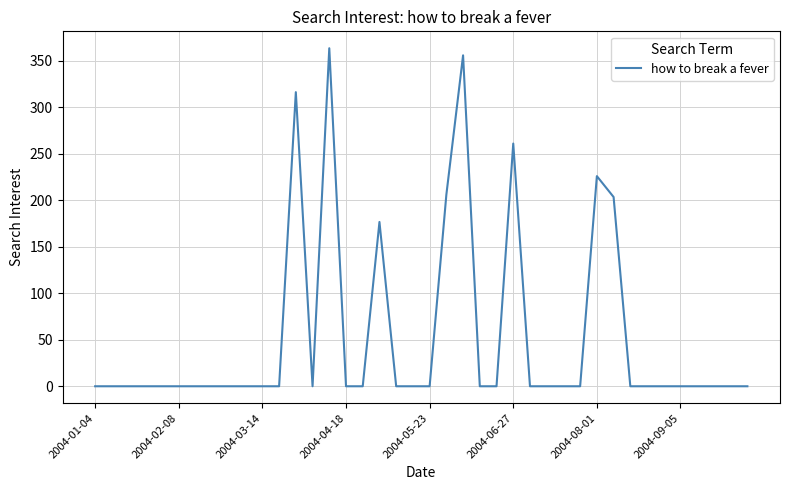

Does the chart display data point markers on the line(s)?

No